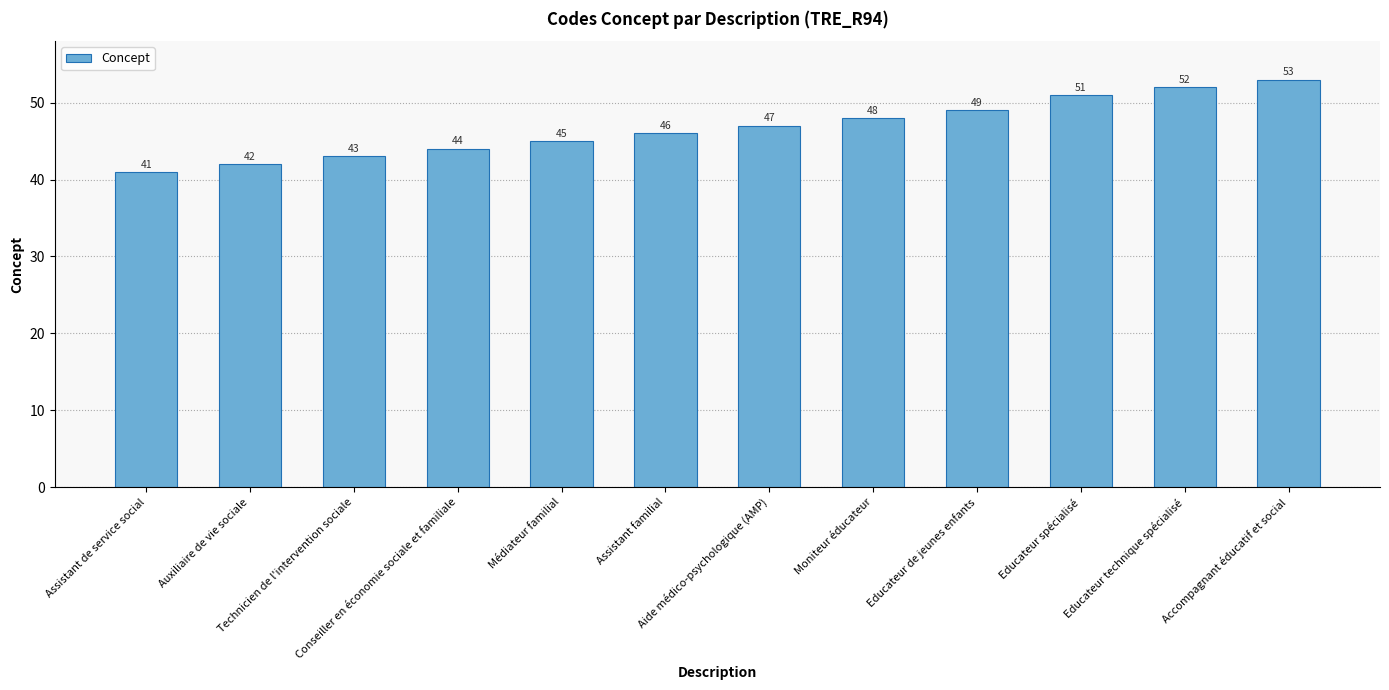

Rank the categories by value from highest to lowest.

Accompagnant éducatif et social, Educateur technique spécialisé, Educateur spécialisé, Educateur de jeunes enfants, Moniteur éducateur, Aide médico-psychologique (AMP), Assistant familial, Médiateur familial, Conseiller en économie sociale et familiale, Technicien de l'intervention sociale, Auxiliaire de vie sociale, Assistant de service social